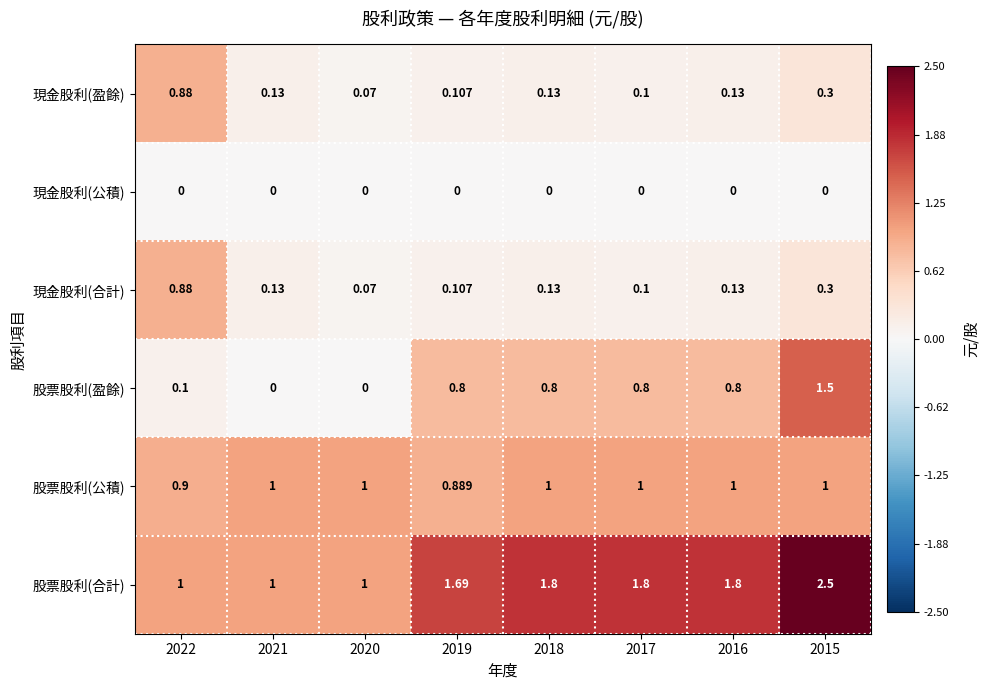

Between 2022 and 2016, which series saw the biggest shift?

股票股利(合計)